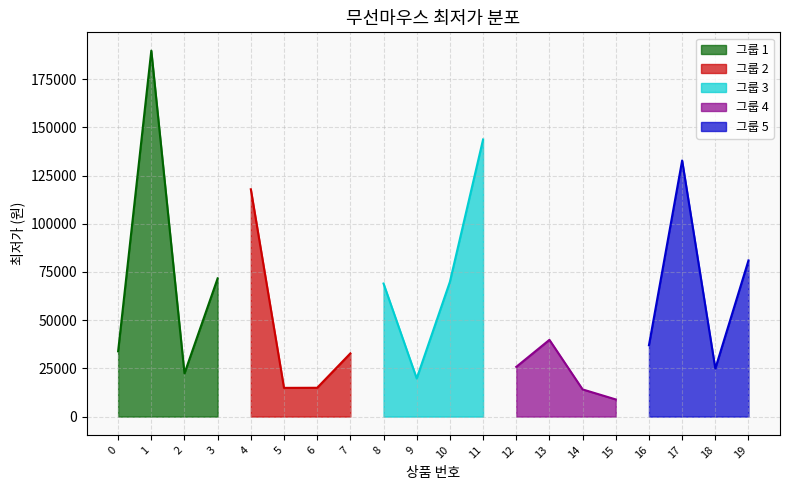

Reading left to right, extract all data points from this chart.

0=33850	1=189760	2=22400	3=71690	4=117880	5=14900	6=14950	7=32780	8=69000	9=19780	10=69890	11=143700	12=25790	13=39800	14=14100	15=8900	16=37000	17=132790	18=24900	19=80990